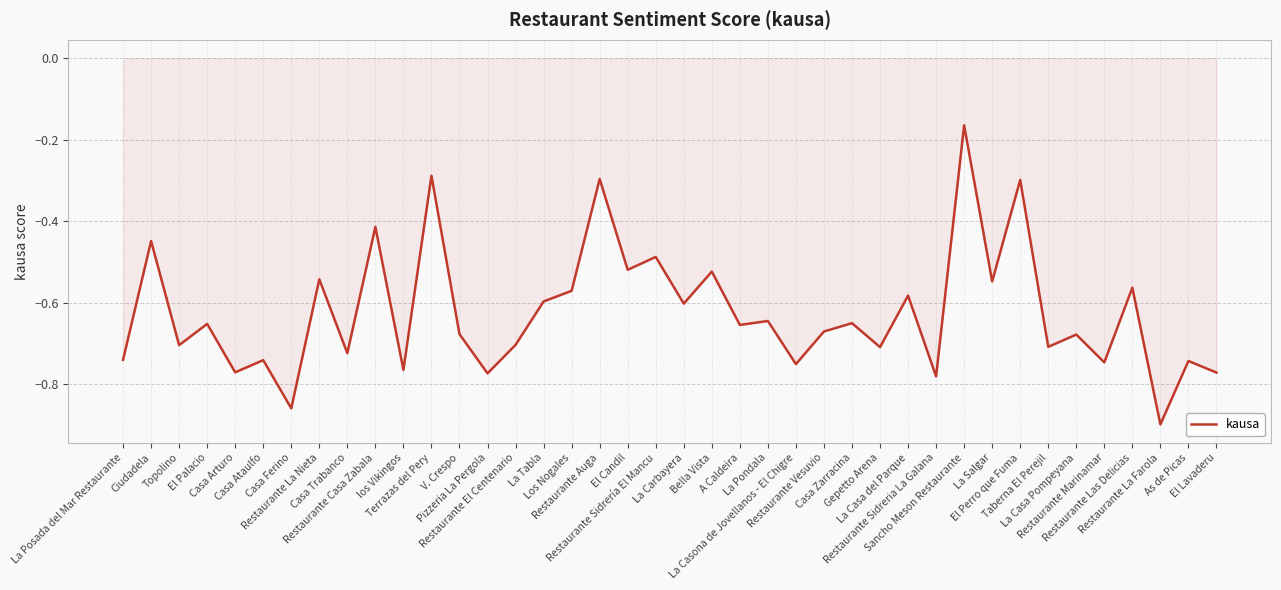

What is the difference between the maximum and minimum values?

0.7